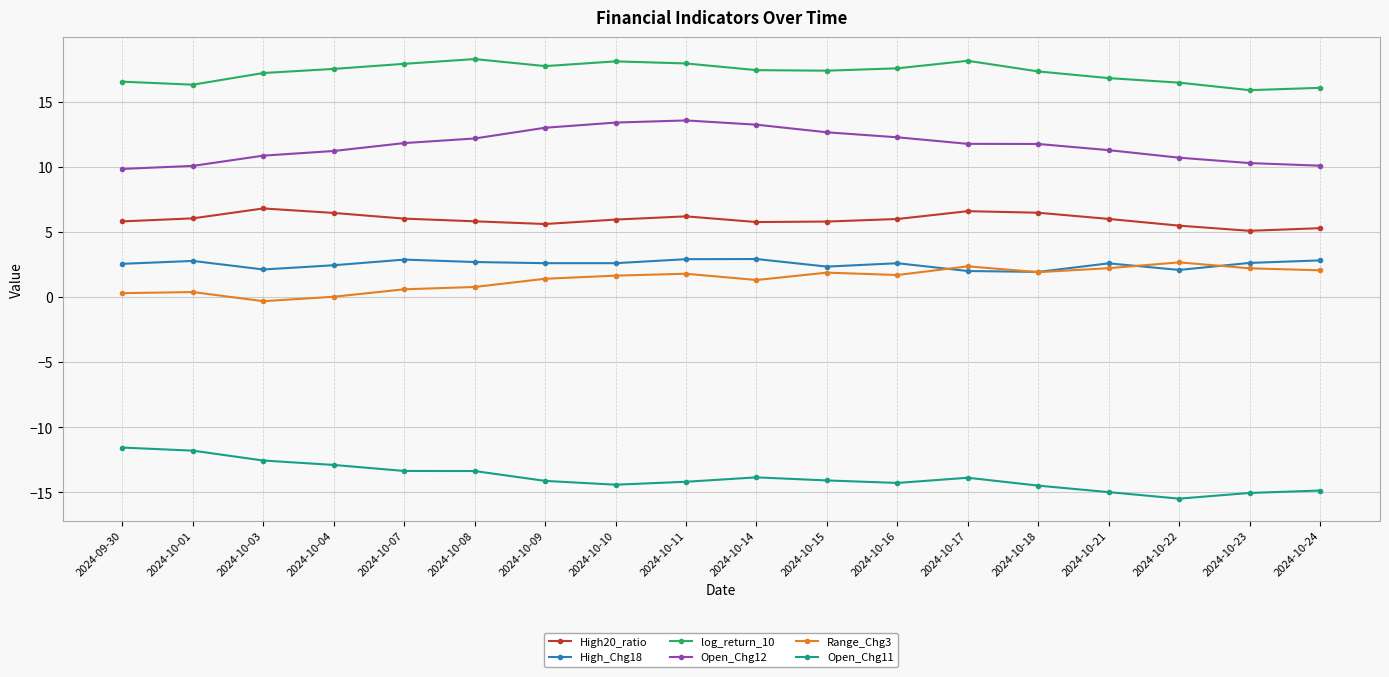

What is the spread (max minus min) of values at 2024-10-22?

32.0